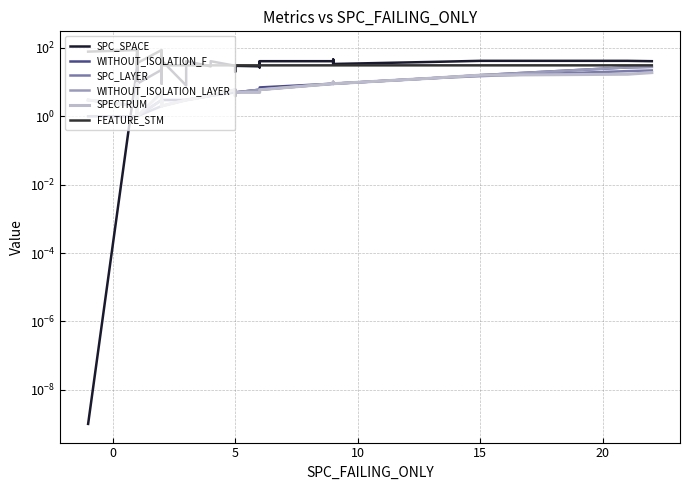

Reading left to right, transcribe all the data shown in this chart.

SPC_SPACE: 0.0	26.0	28.0	66.0	7.0	5.0	19.0	5.0	41.0	9.0	23.0	42.0	29.0	42.0	41.0	23.0	42.0	9.0	43.0	8.0	41.0	29.0	41.0	30.0	20.0	30.0	29.0	40.0	27.0	41.0	41.0	43.0	34.0	46.0	34.0	39.0	39.0	42.0	42.0	41.0
WITHOUT_ISOLATION_F: 3.0	2.0	1.0	1.0	1.0	2.0	1.0	2.0	1.0	1.0	3.0	2.0	3.0	2.0	2.0	3.0	2.0	2.0	3.0	3.0	3.0	4.0	4.0	6.0	6.0	5.0	6.0	6.0	6.0	7.0	9.0	10.0	9.0	10.0	9.0	13.0	13.0	16.0	27.0	28.0
SPC_LAYER: 1.0	1.0	1.0	1.0	1.0	1.0	1.0	1.0	1.0	1.0	2.0	2.0	2.0	2.0	2.0	2.0	2.0	2.0	2.0	3.0	3.0	4.0	4.0	5.0	5.0	5.0	6.0	6.0	6.0	6.0	9.0	9.0	9.0	9.0	9.0	13.0	13.0	15.0	21.0	22.0
WITHOUT_ISOLATION_LAYER: 3.0	2.0	1.0	1.0	1.0	2.0	1.0	2.0	1.0	1.0	3.0	2.0	3.0	2.0	2.0	3.0	2.0	2.0	2.0	3.0	3.0	4.0	4.0	6.0	5.0	5.0	6.0	6.0	6.0	6.0	9.0	10.0	9.0	10.0	9.0	13.0	13.0	16.0	27.0	28.0
SPECTRUM: 3.0	2.0	1.0	9.0	1.0	2.0	1.0	2.0	1.0	1.0	5.0	2.0	3.0	2.0	2.0	3.0	2.0	2.0	2.0	3.0	3.0	4.0	4.0	6.0	4.0	5.0	5.0	6.0	6.0	6.0	9.0	10.0	9.0	10.0	9.0	13.0	13.0	16.0	17.0	19.0
FEATURE_STM: 78.0	87.0	31.0	87.0	79.0	79.0	31.0	51.0	31.0	36.0	87.0	31.0	78.0	31.0	31.0	31.0	31.0	51.0	31.0	31.0	31.0	31.0	31.0	31.0	31.0	31.0	31.0	31.0	31.0	31.0	31.0	31.0	31.0	31.0	31.0	31.0	31.0	31.0	31.0	31.0